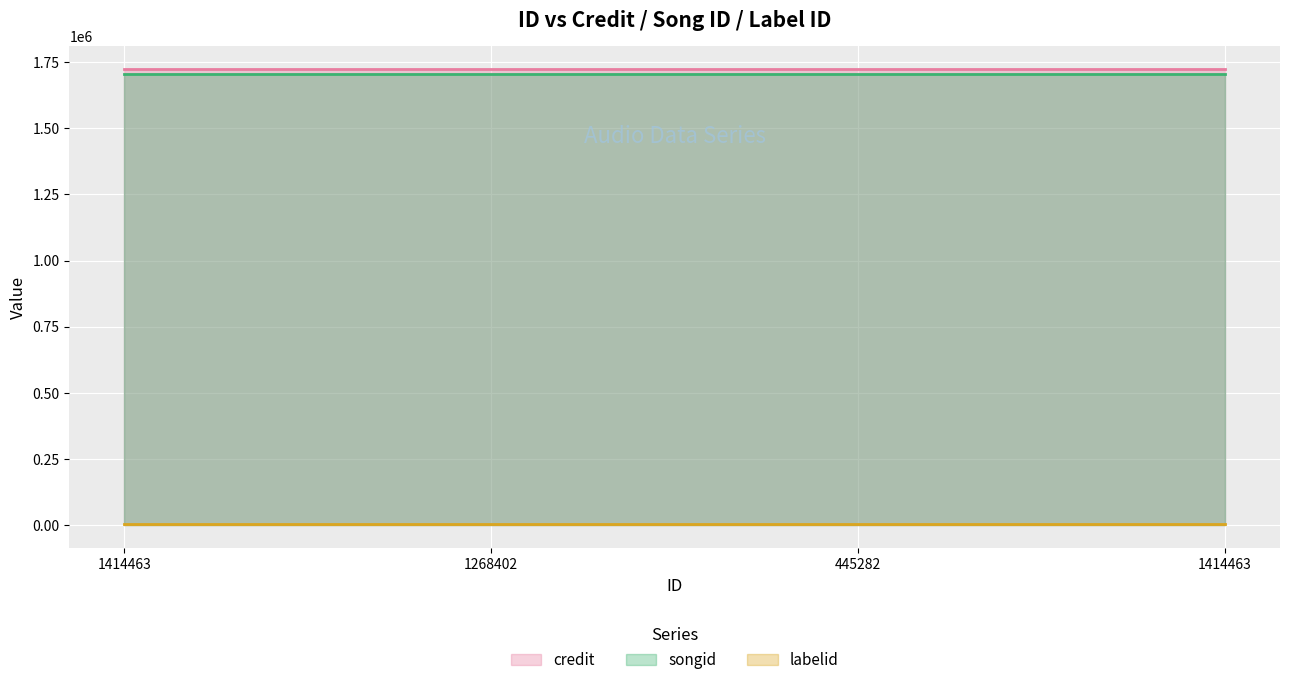

True or false: labelid has a value of 2725 at 1414463.

False